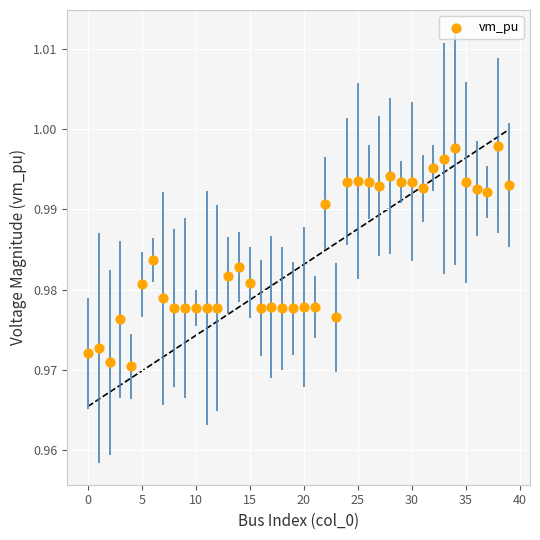

Count the number of points in this scatter plot.

40